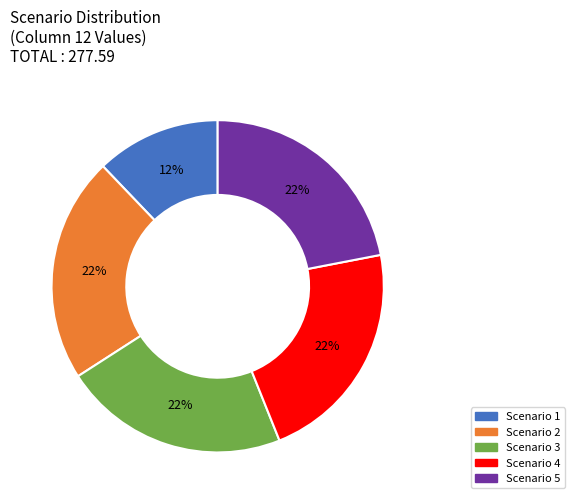

What is the ratio of the value at Scenario 3 to the value at Scenario 5?

1.0